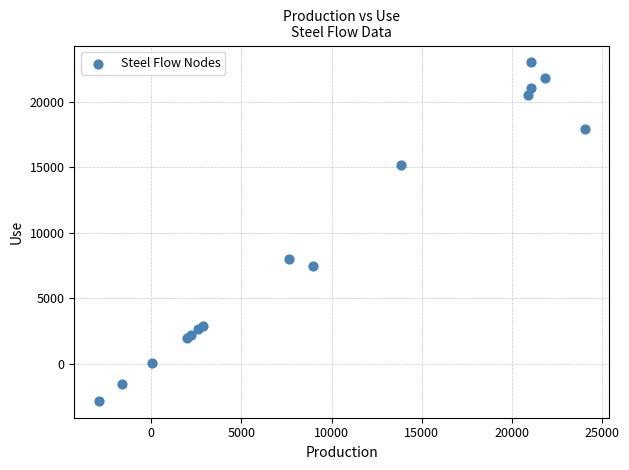

What Y value in the scatter plot is closest to 10081?

7972.3